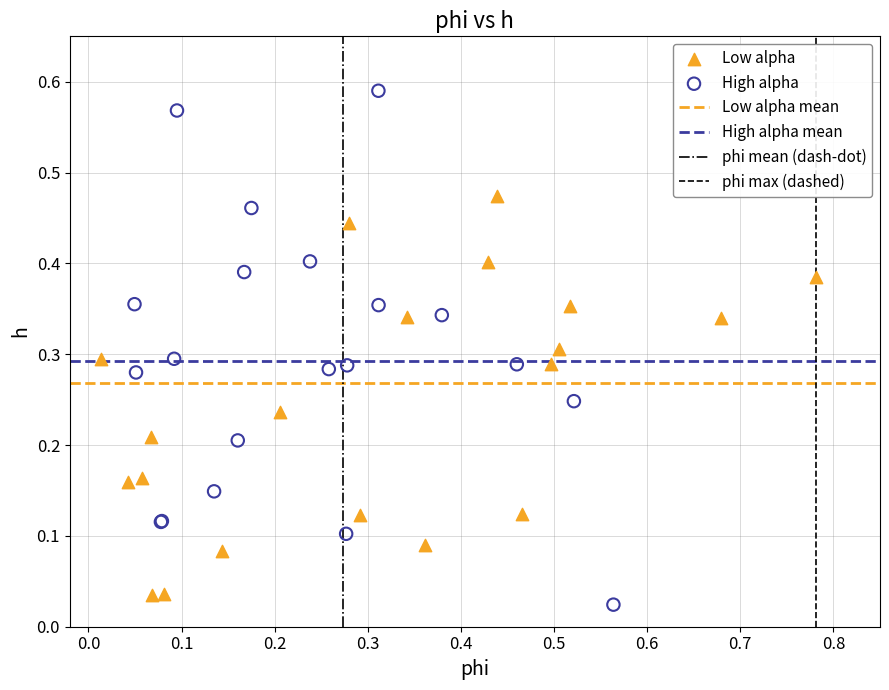

Which series has the widest spread of Y values?

High alpha